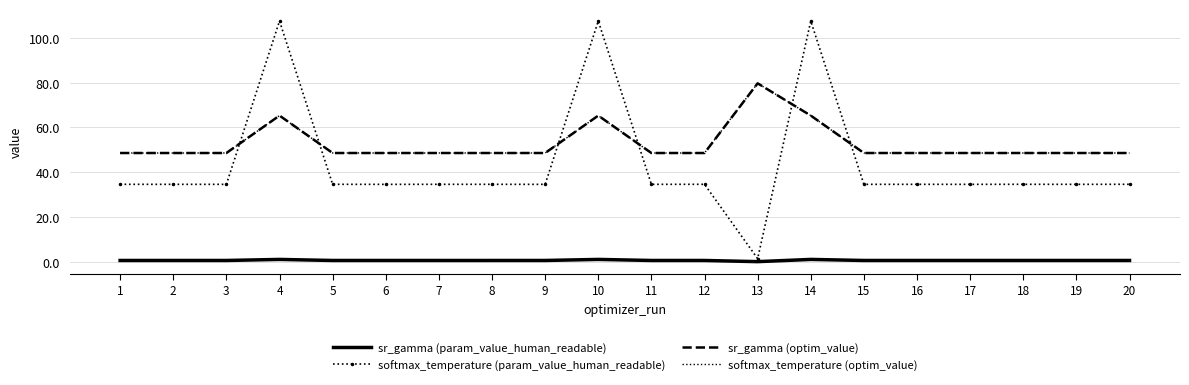

At which category is the sum across all series the highest?

4